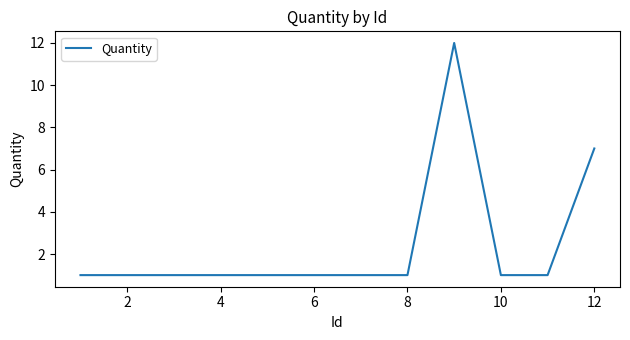

What is the greatest value displayed?

12